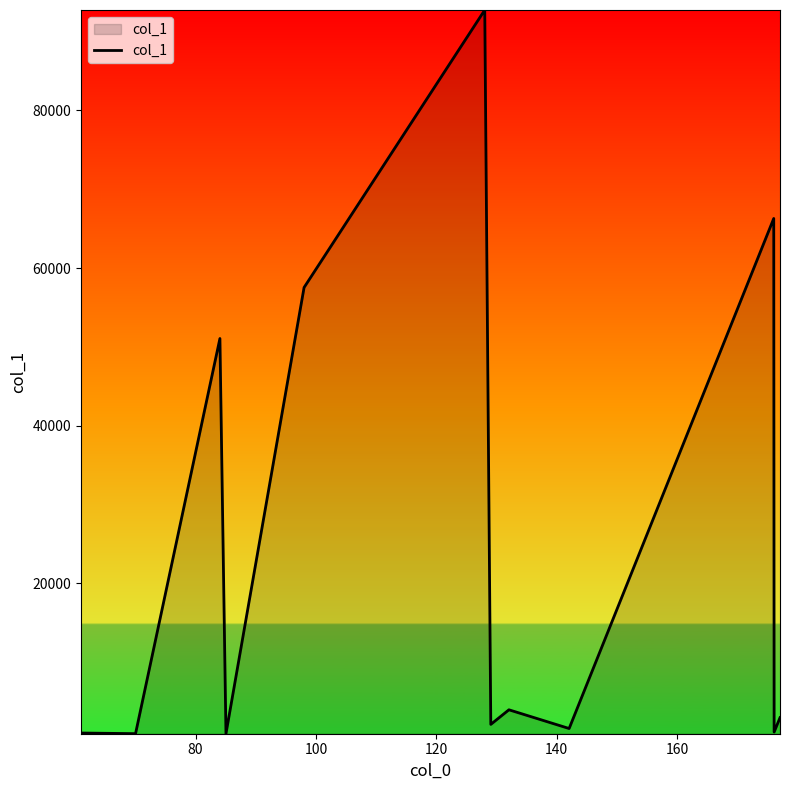

What is the smallest value displayed?

950.2